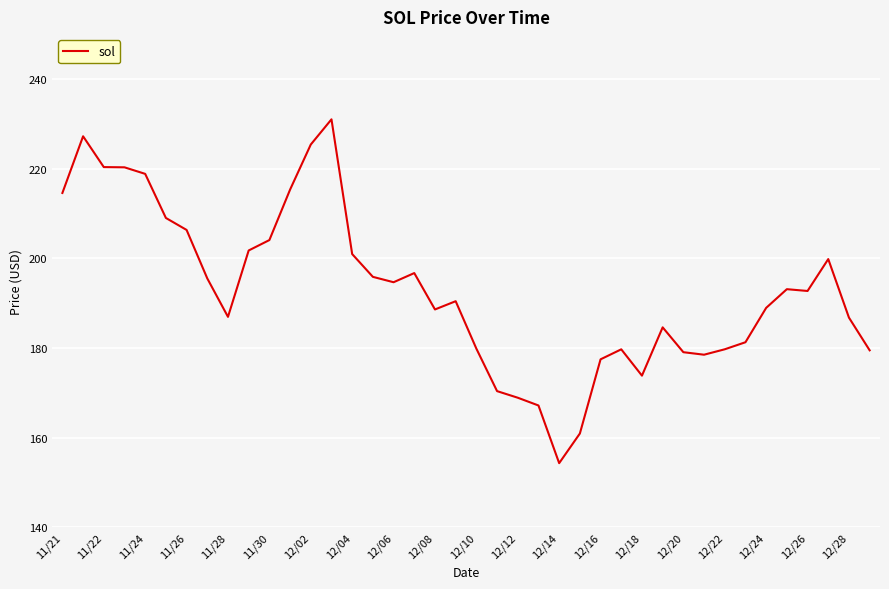

What is the smallest value displayed?

154.3